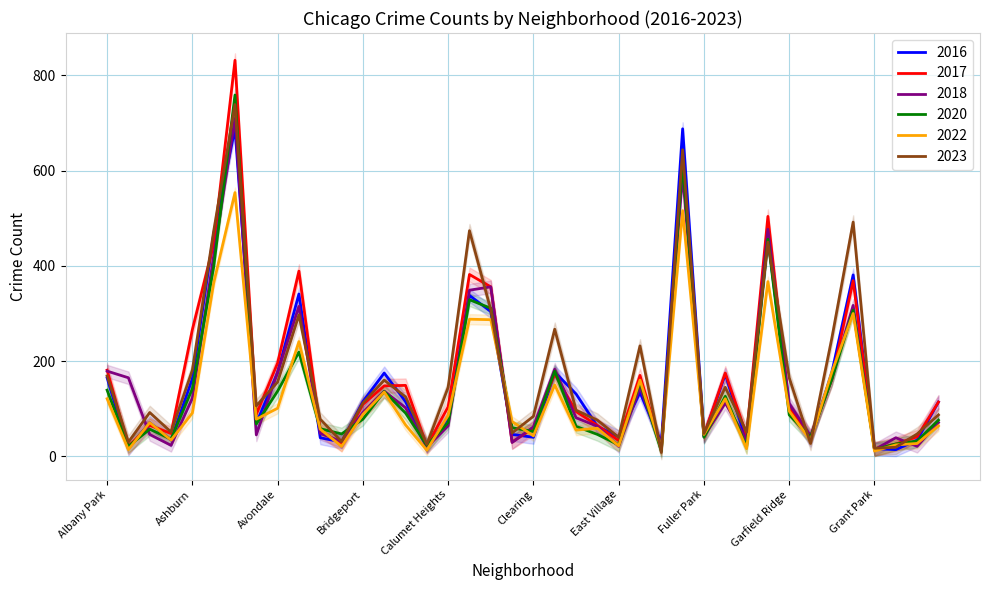

Which series ends up on top after the final intersection of 2018 and 2016?

2016